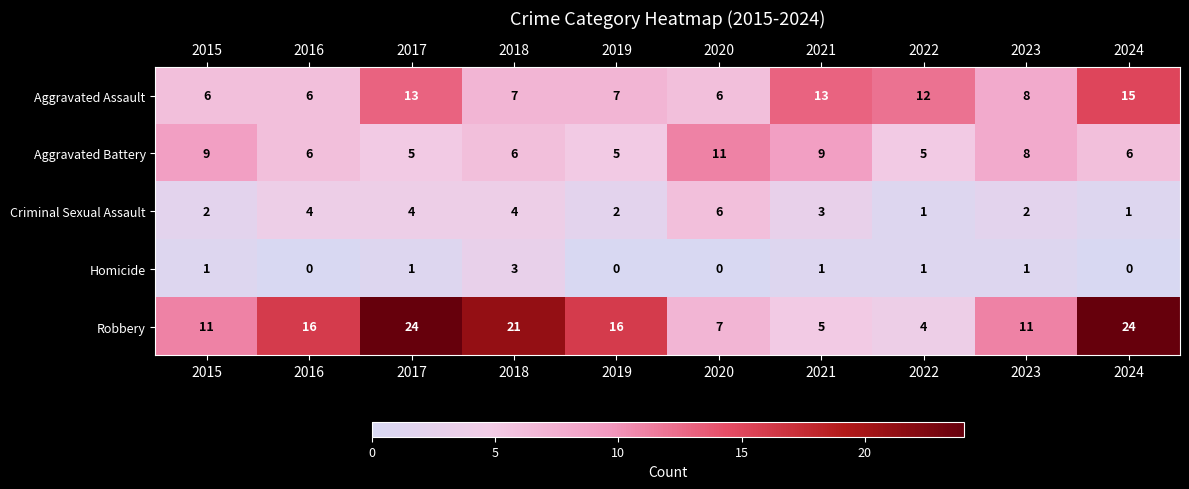

What is the spread (max minus min) of values at 2015?

10